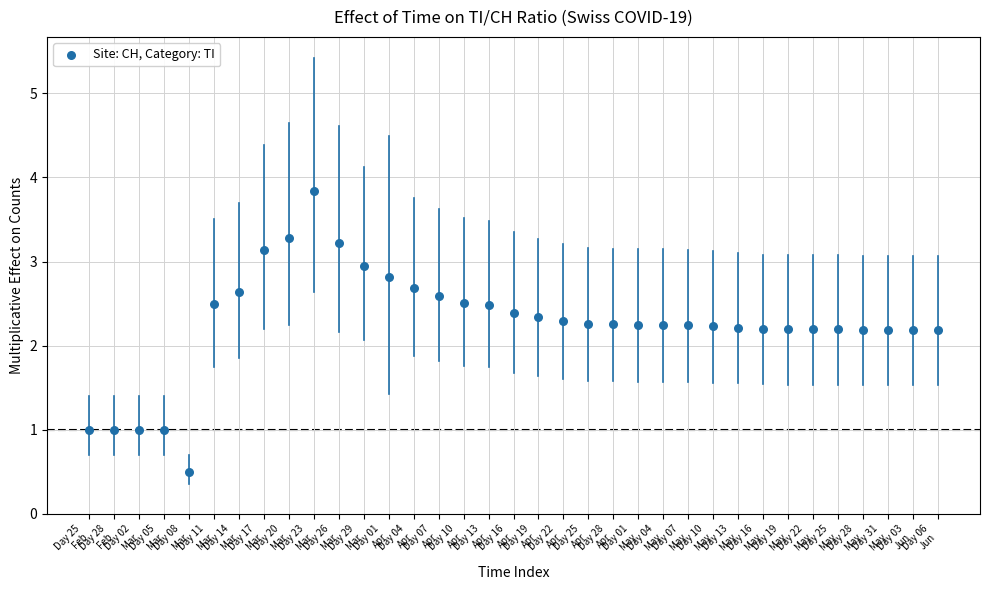

What is the range of Y values (max minus min)?

3.3